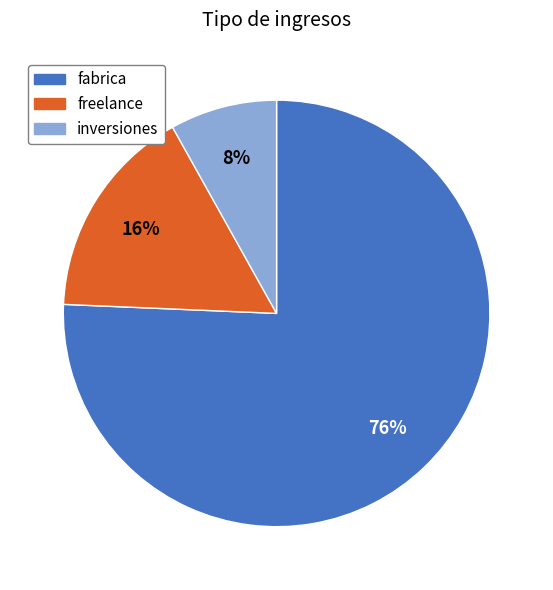

Combined, do fabrica and freelance account for over 50%?

Yes